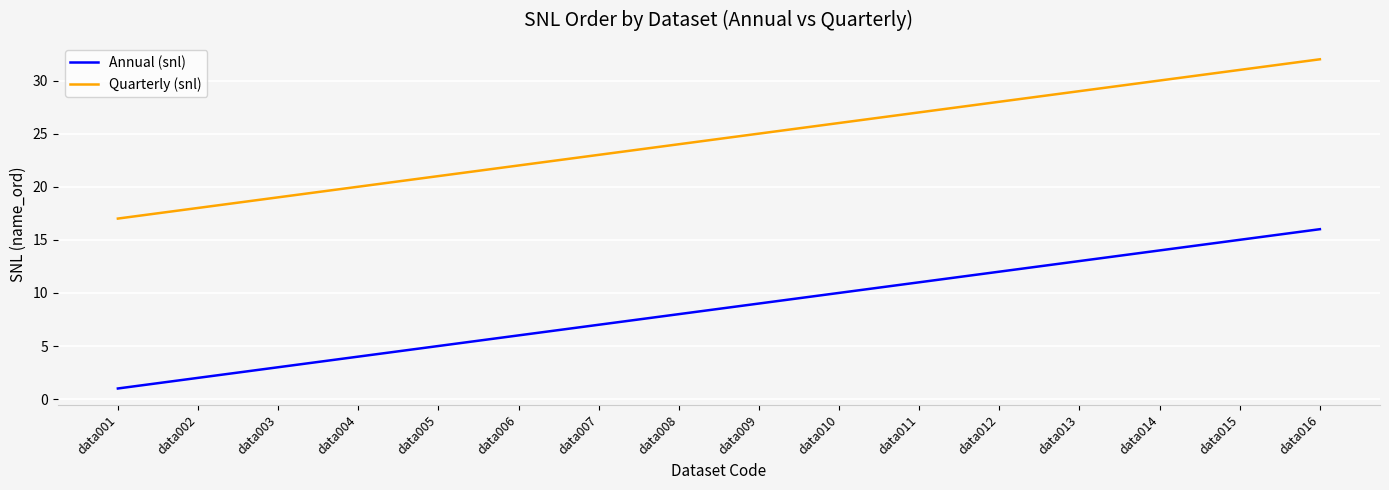

Is it true that Annual (snl) equals 9 at data007?

False